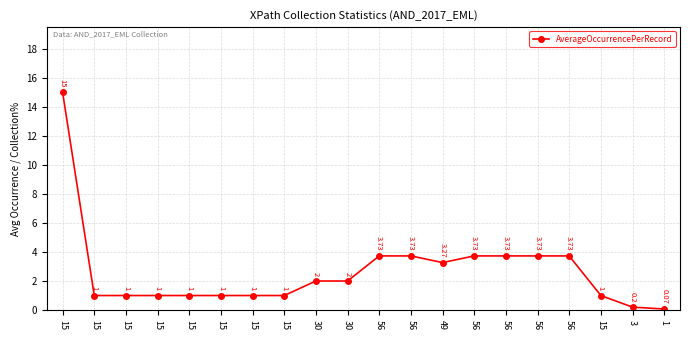

Is it true that the value at 30 is 0.4?

False